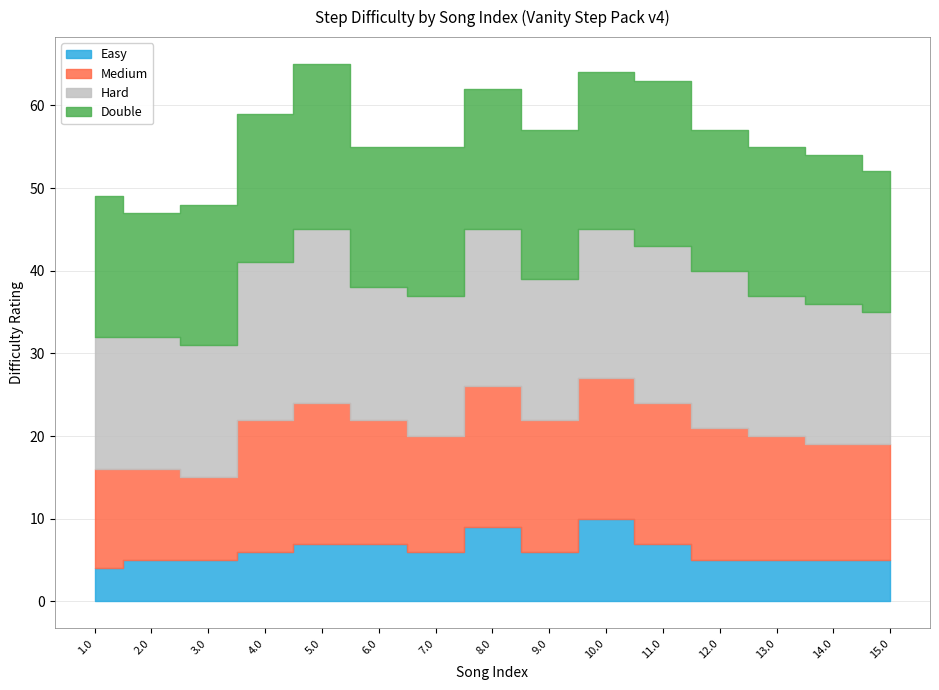

Does the chart have visible grid lines?

Yes